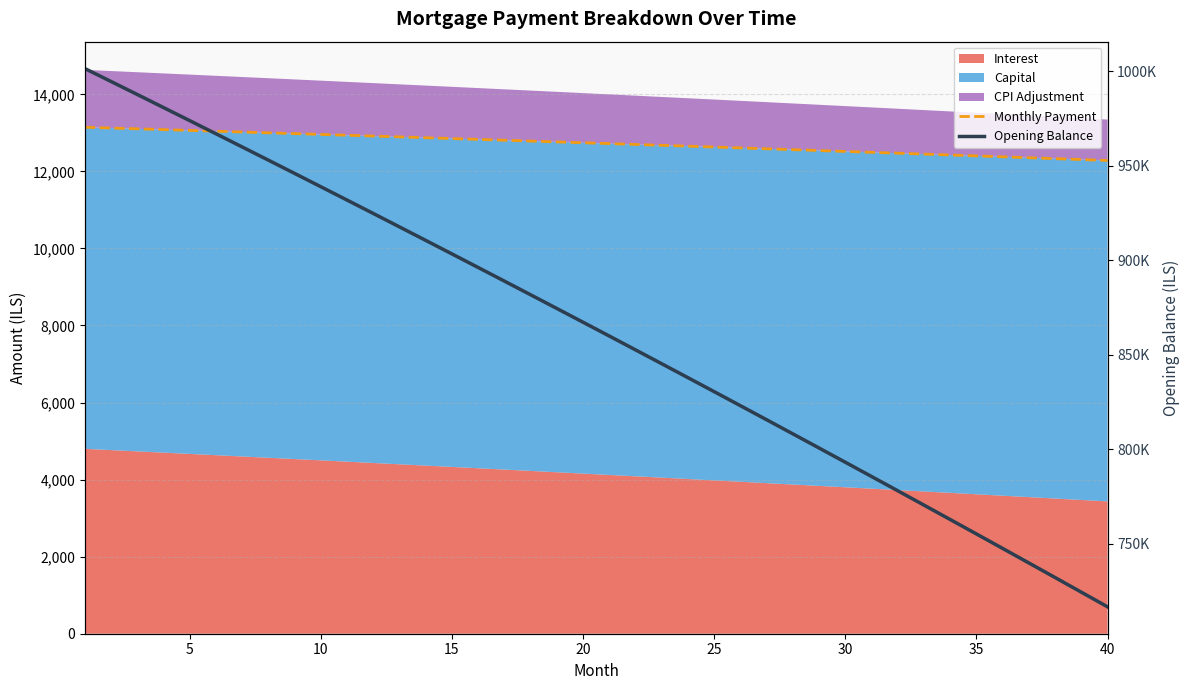

What is the value of the Opening Balance point at the 2nd from the left?

994643.9